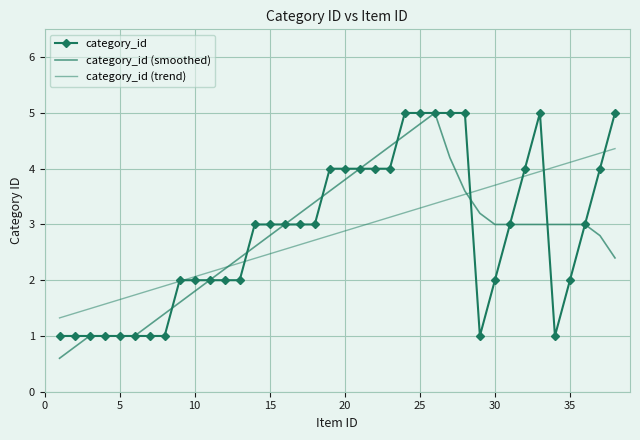

What is the average value of the category_id series?

2.8